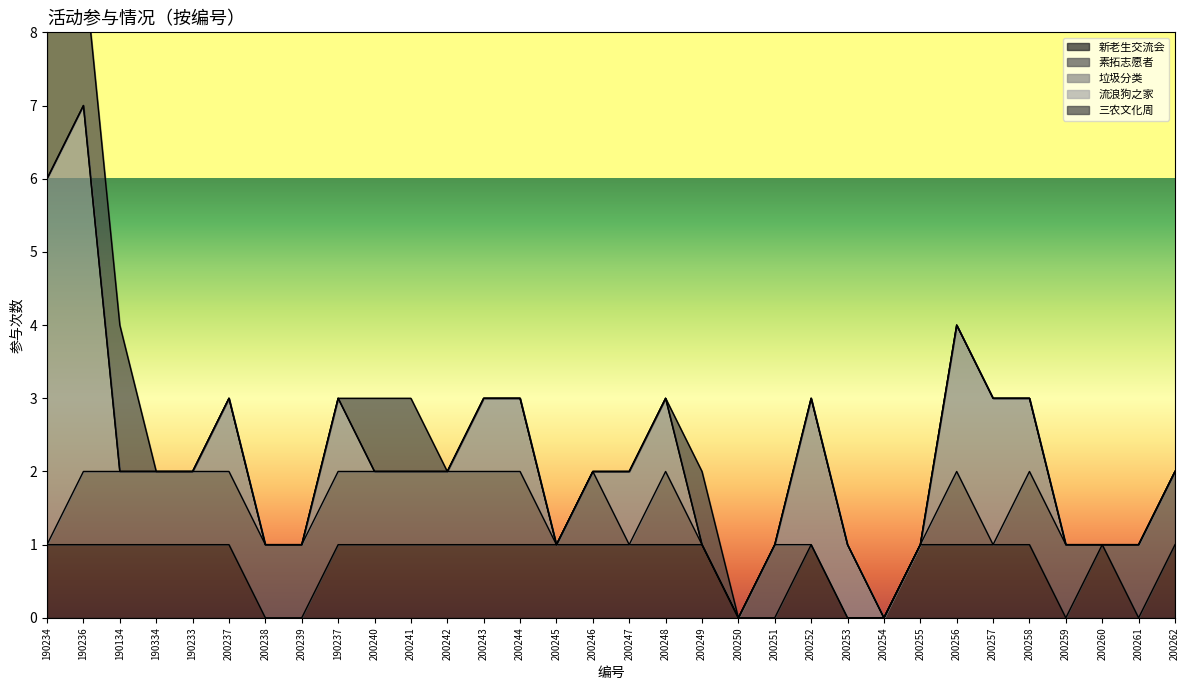

Which series ends up on top after the final intersection of 三农文化周 and 素拓志愿者?

三农文化周